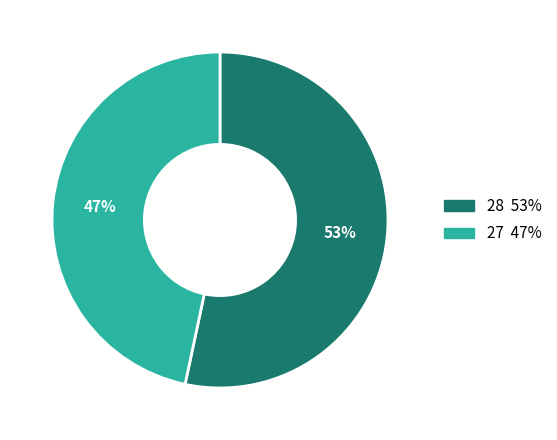

Is 28 the majority of the pie?

Yes